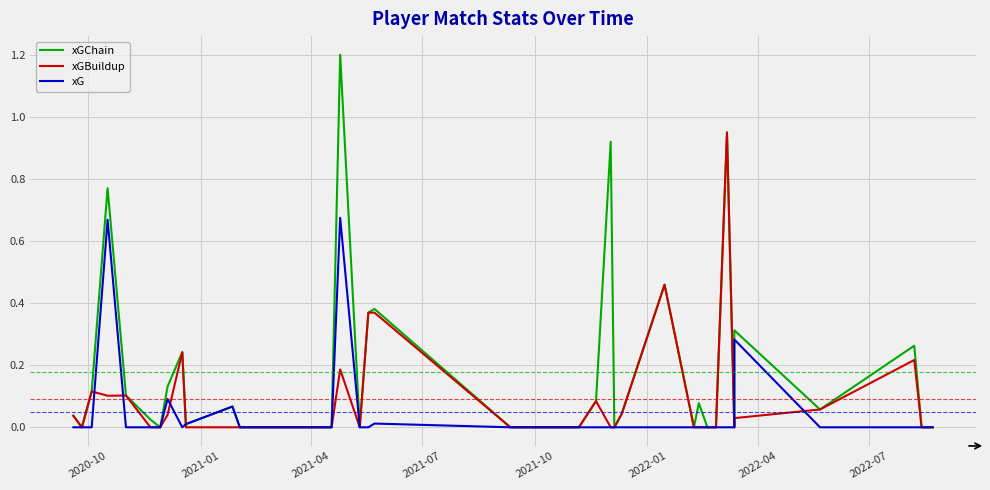

True or false: xGBuildup and xGChain intersect in this chart.

False